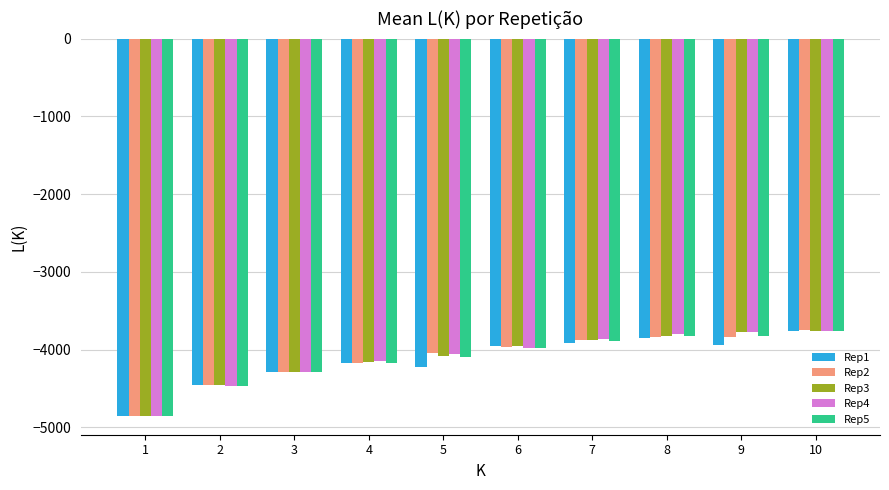

Are the bars grouped side by side (vs. stacked)?

Yes